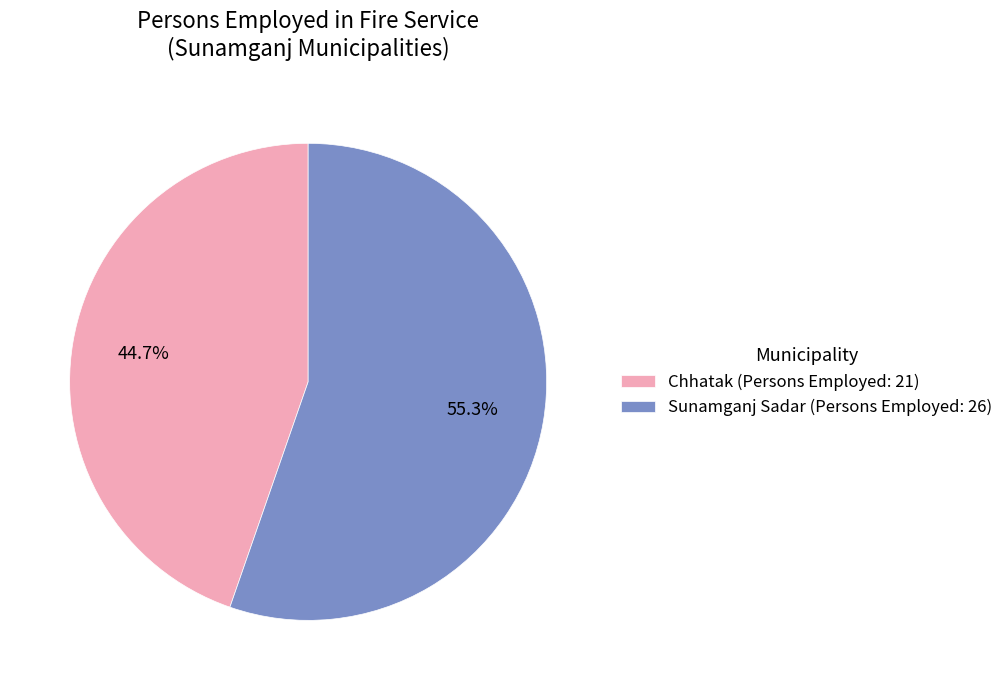

To the nearest percent, what is the average slice percentage?

50%